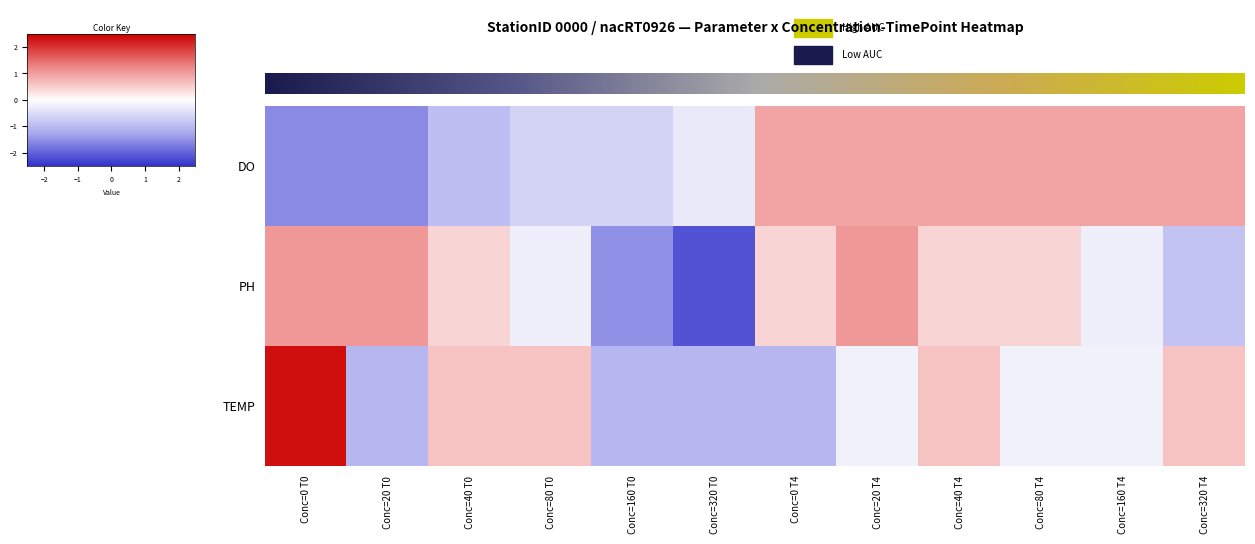

How many values in TEMP are below zero?

7